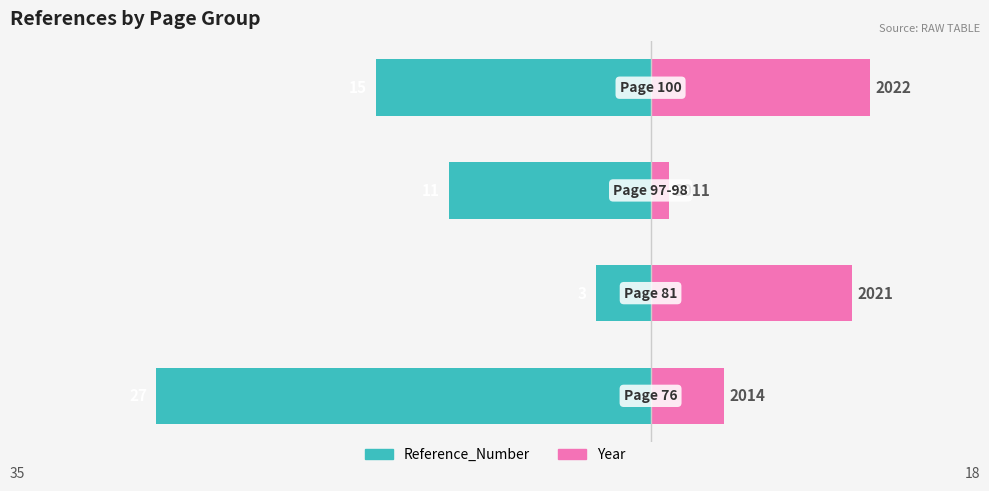

Which series has the largest total across all categories?

year (offset from 2010)